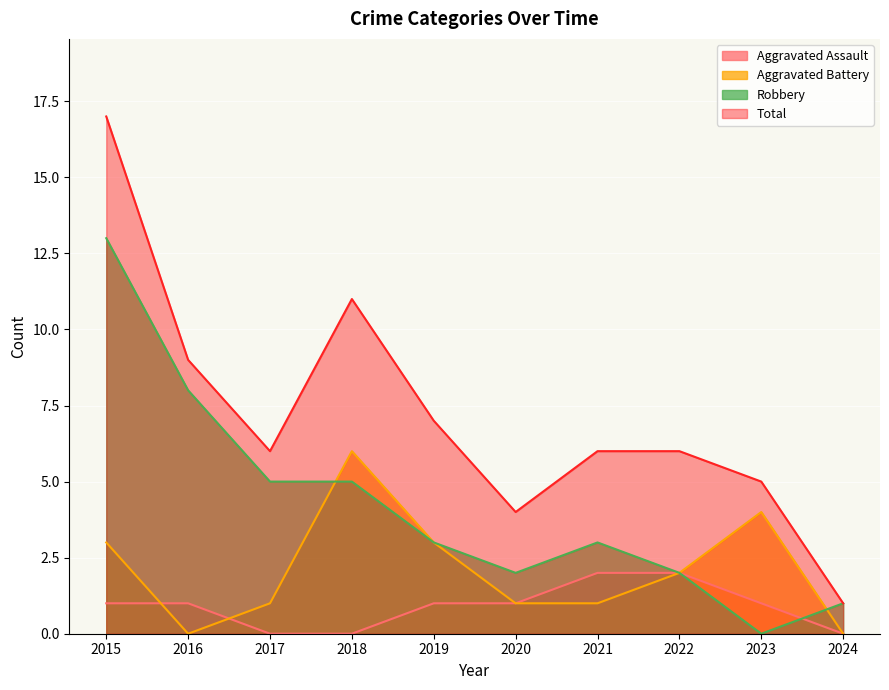

At how many categories does at least one series exceed 4?

8